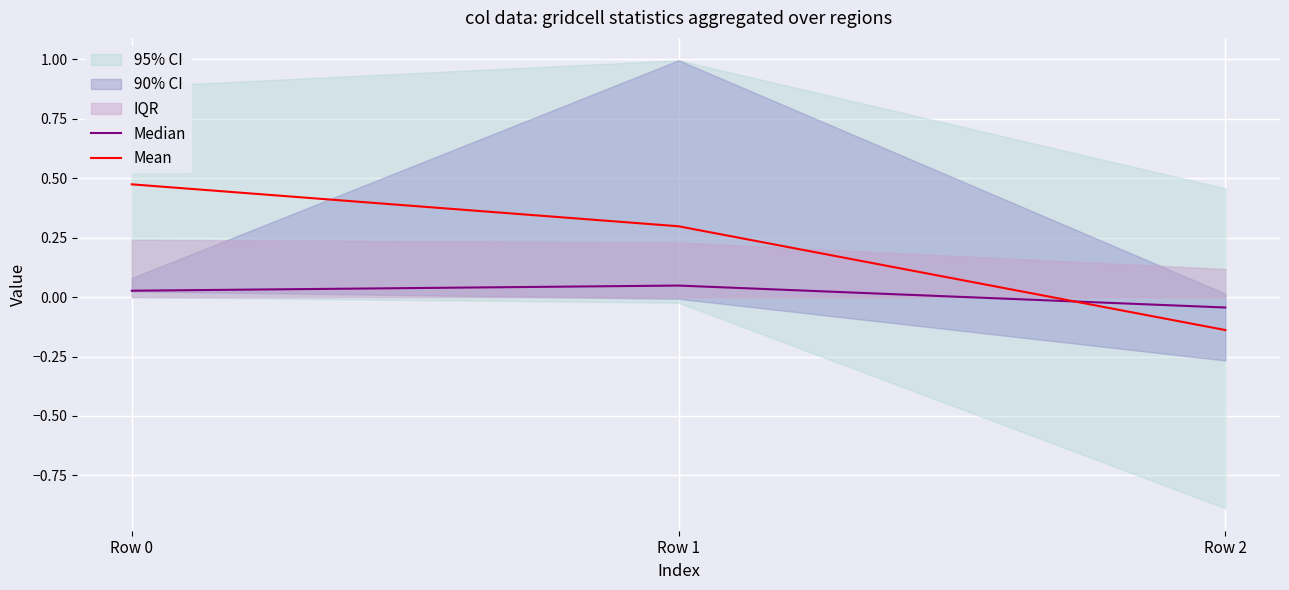

Reading right to left, what are all the values shown in this chart?

Median: Row 2=-0.0	Row 1=0.0	Row 0=0.0
Mean: Row 2=-0.1	Row 1=0.3	Row 0=0.5